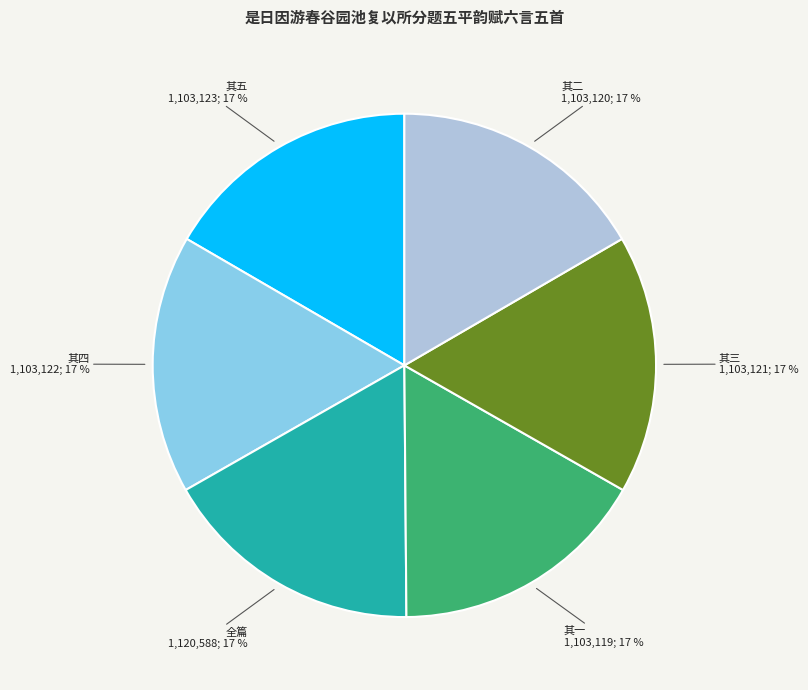

To the nearest percent, what is the average slice percentage?

17%